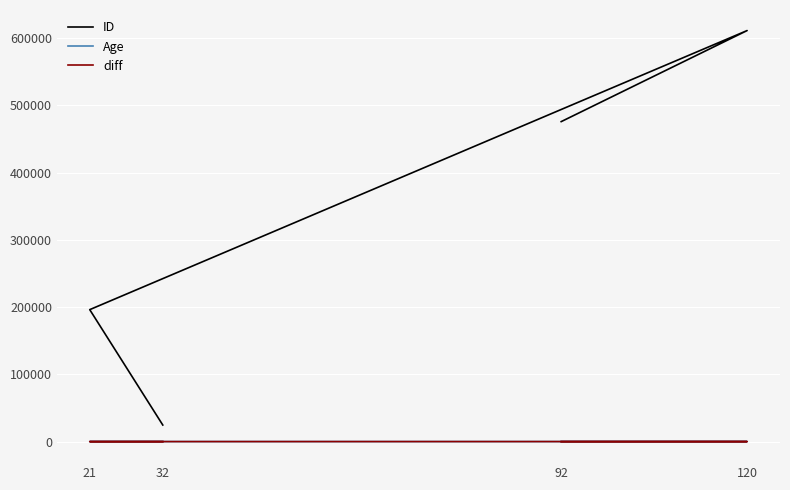

True or false: ID and Age cross at least once.

False